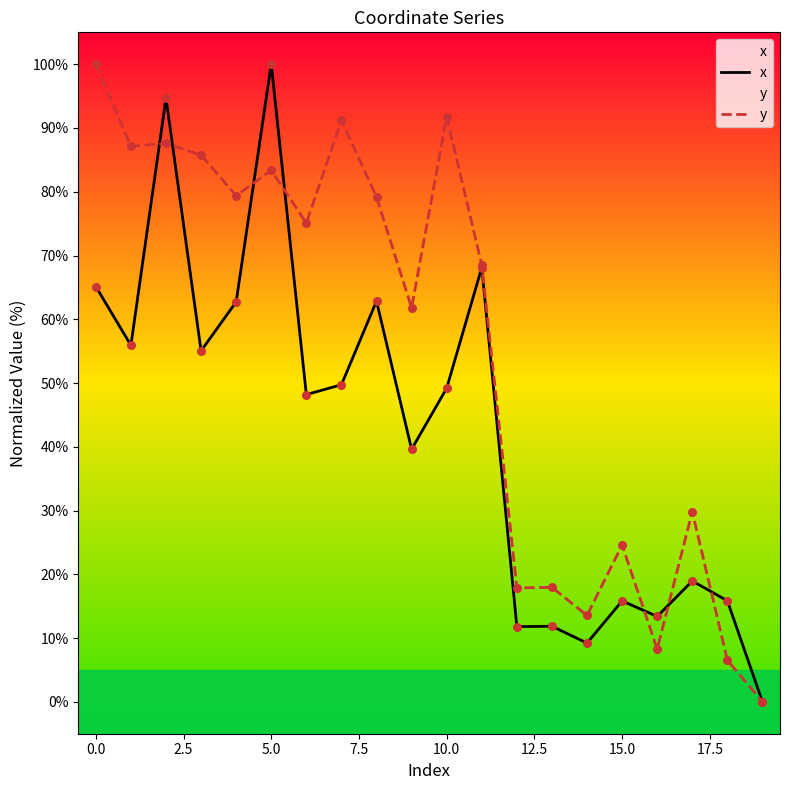

Is the value of y at 17 greater than the value of x at 15?

Yes